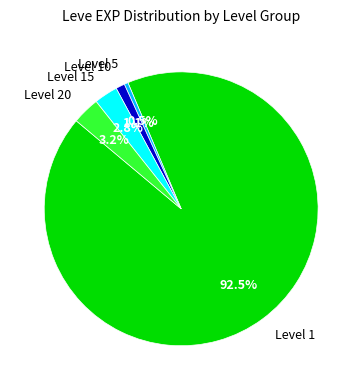

What is the largest slice in the pie chart?

Level 1